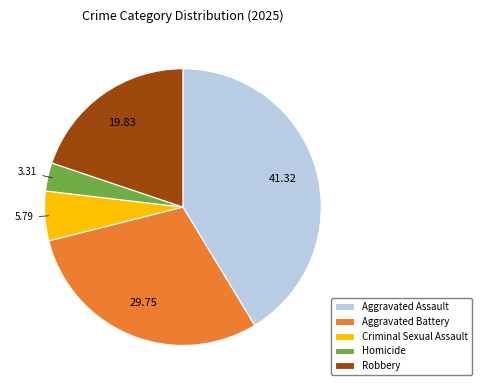

Between Robbery and Aggravated Assault, which is larger?

Aggravated Assault